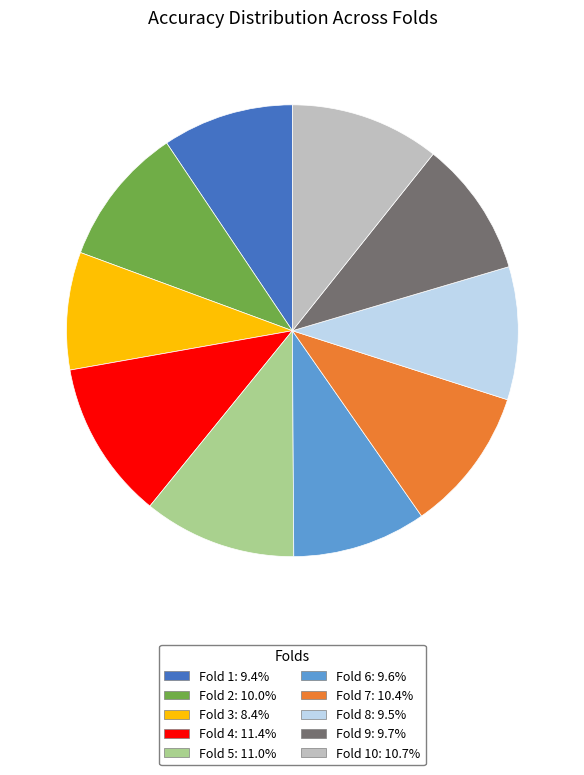

Is there a majority slice in this chart?

No